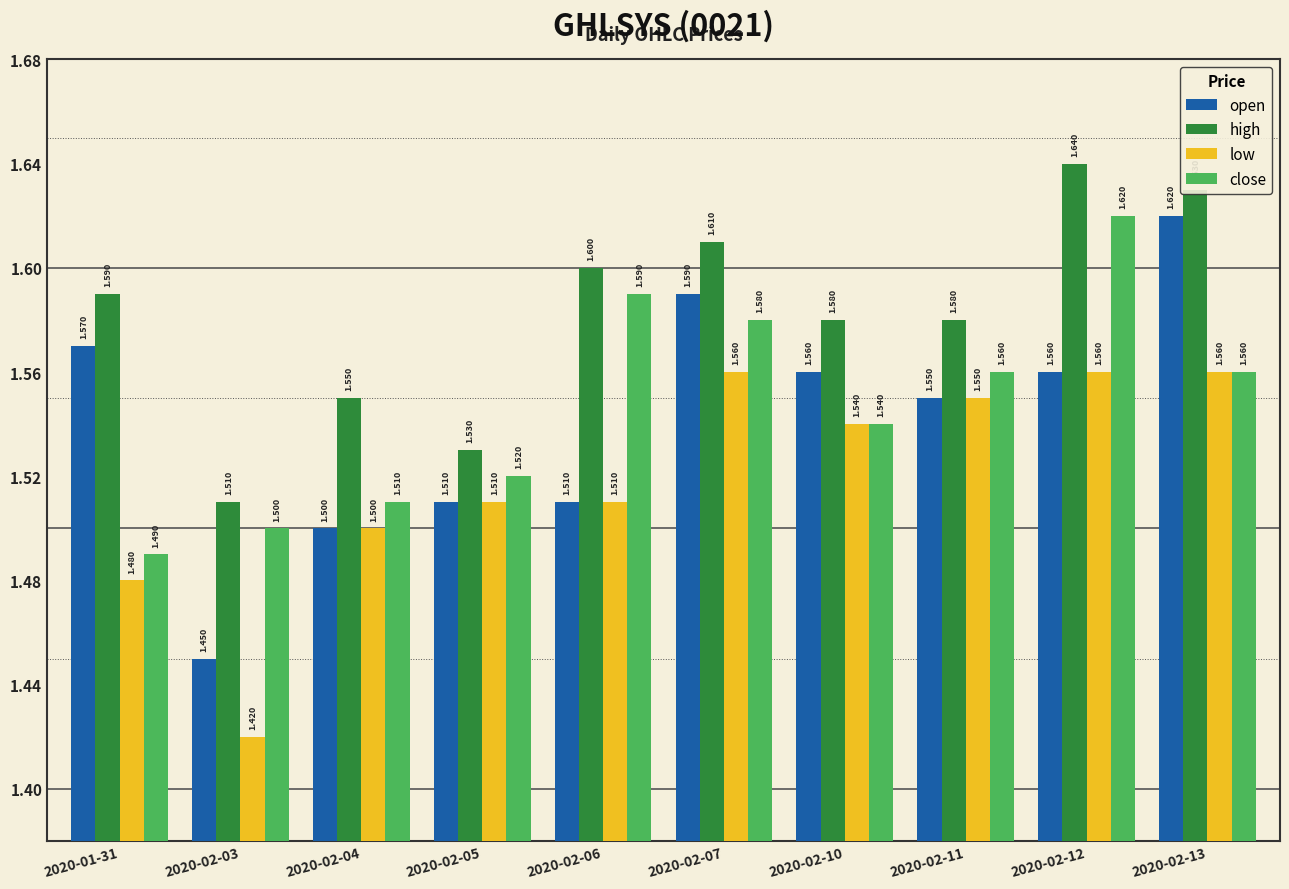

How many categories are shown in the chart?

10